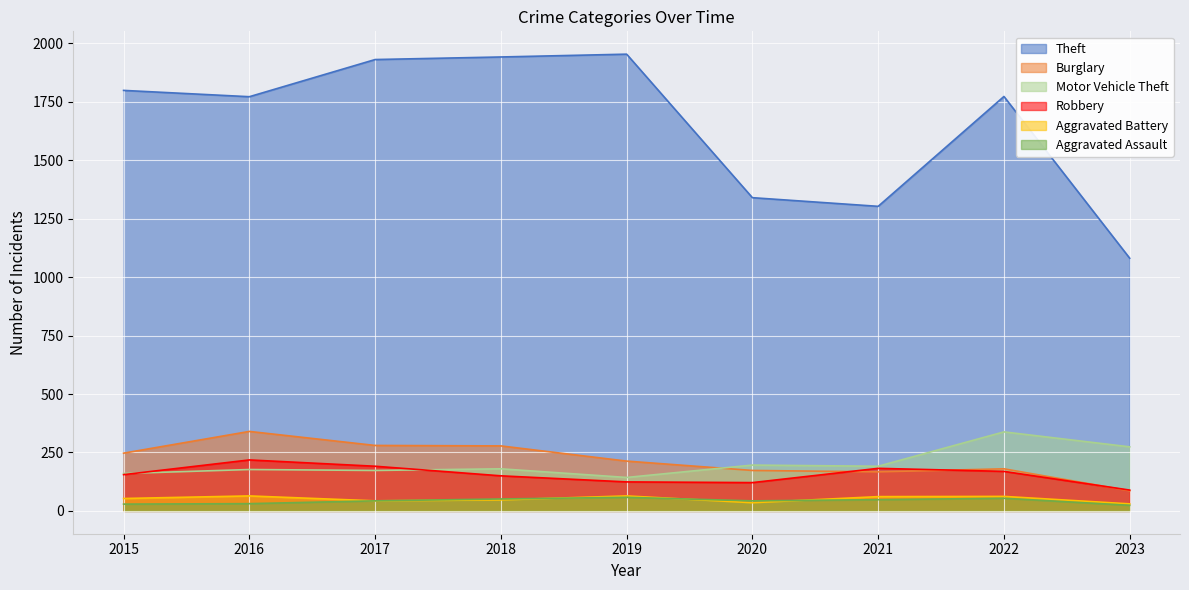

True or false: Motor Vehicle Theft and Aggravated Assault cross at least once.

False